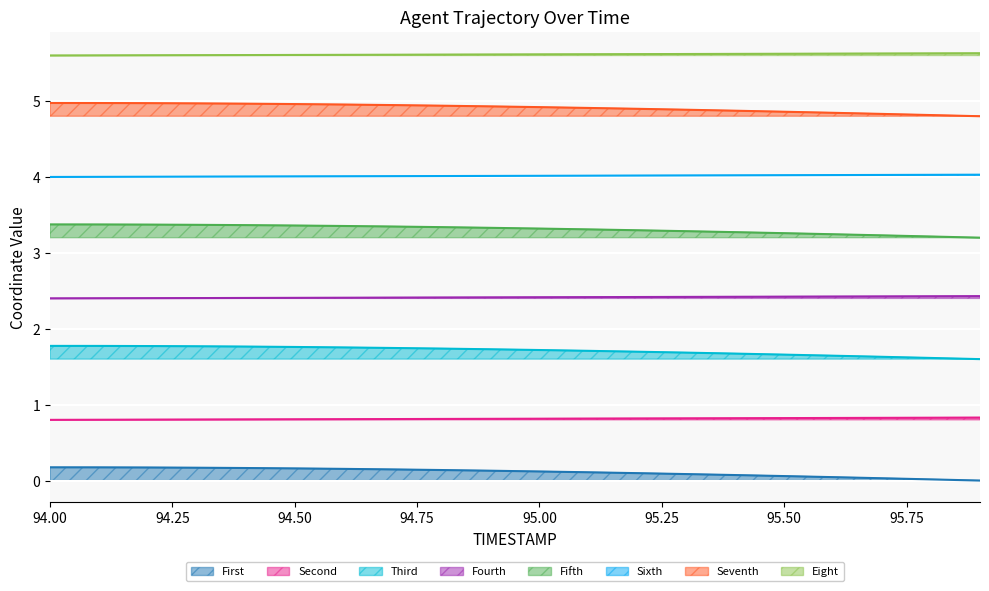

Count the X values in the range 4 to 5.

20